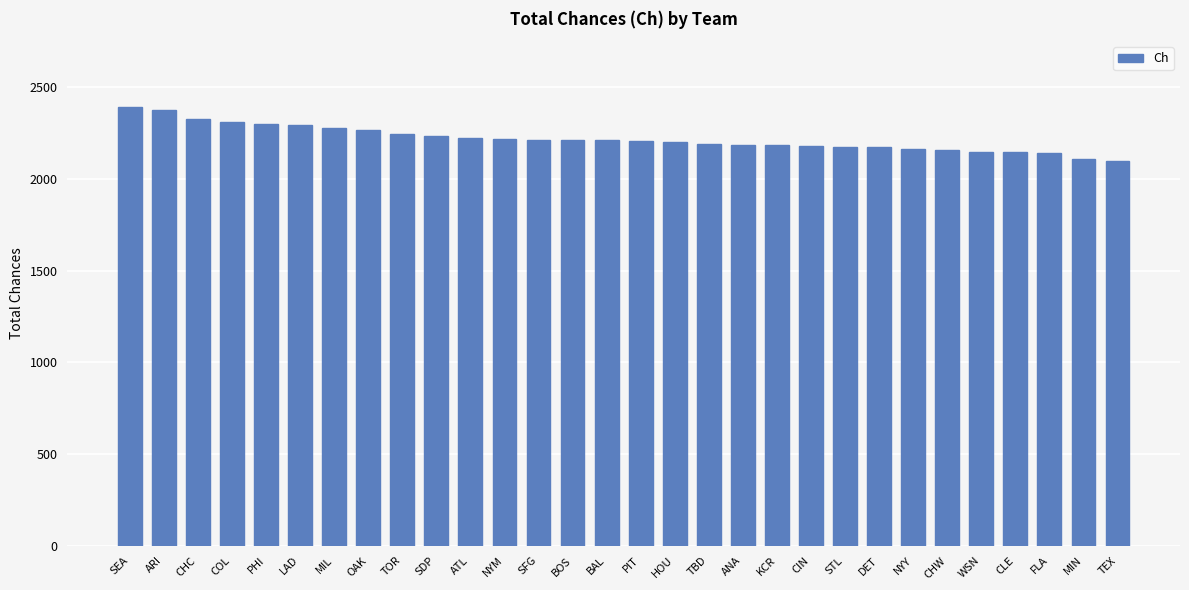

What value does the data have at SDP?

2233